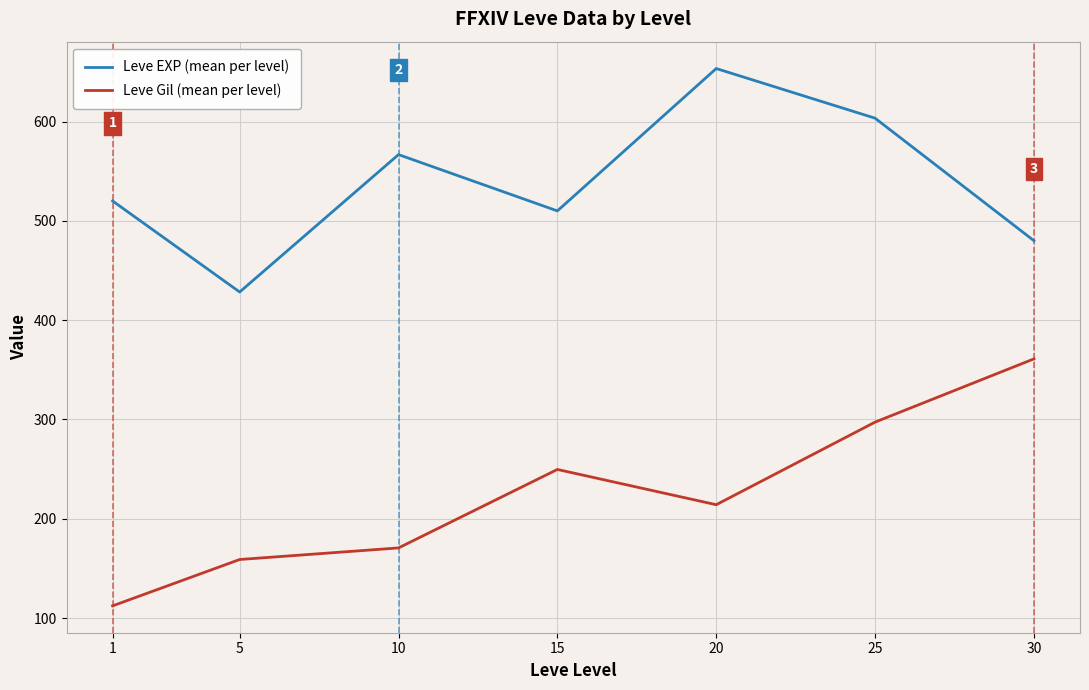

True or false: Leve EXP (mean per level) and Leve Gil (mean per level) cross at least once.

False